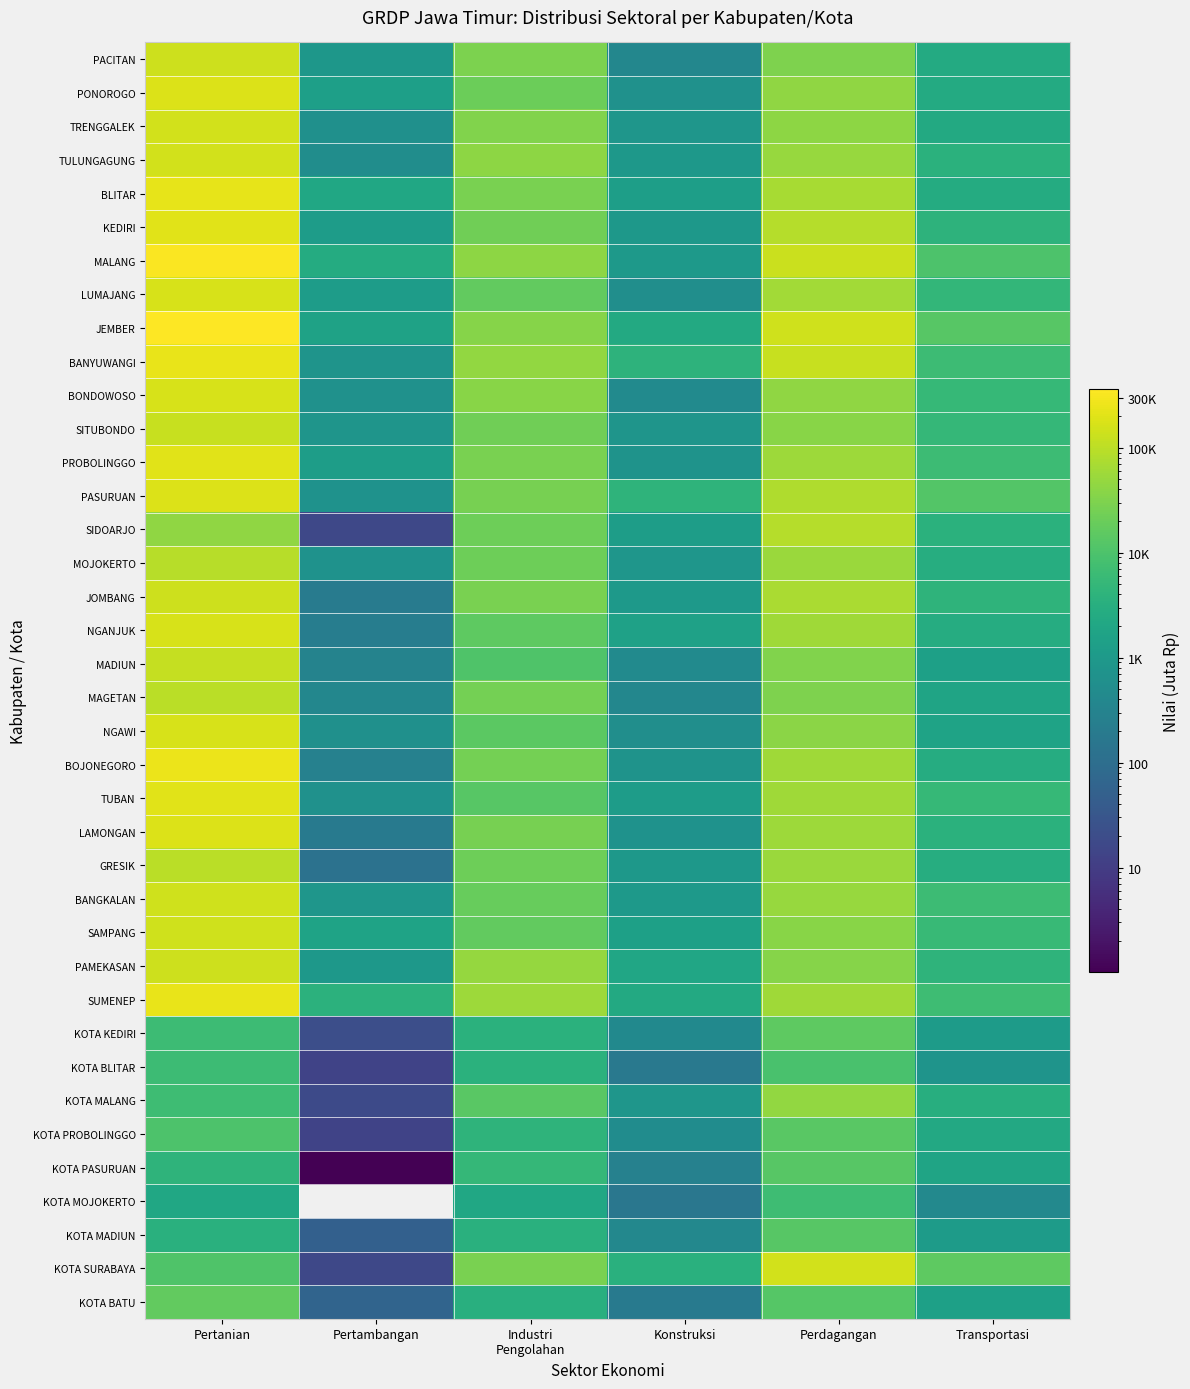

What is the spread (max minus min) of values at Perdagangan?

148682